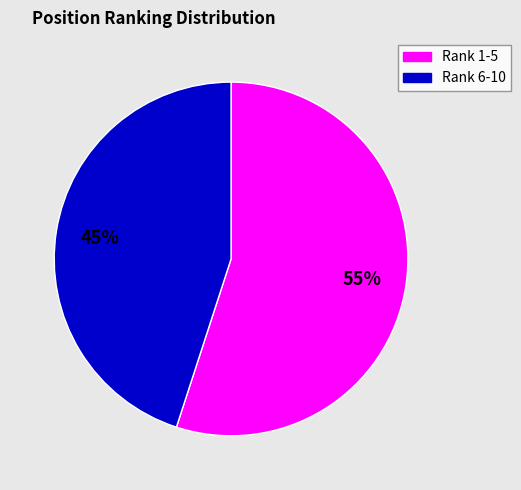

Is there a majority slice in this chart?

Yes